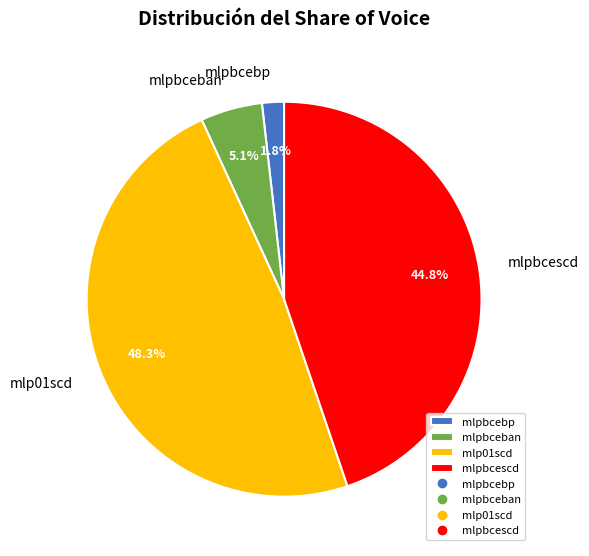

Rank the categories by value from highest to lowest.

mlp01scd, mlpbcescd, mlpbceban, mlpbcebp